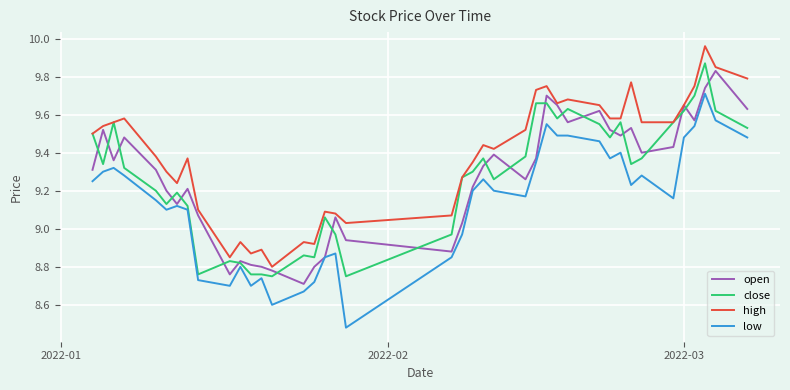

Which series has the largest total across all categories?

high